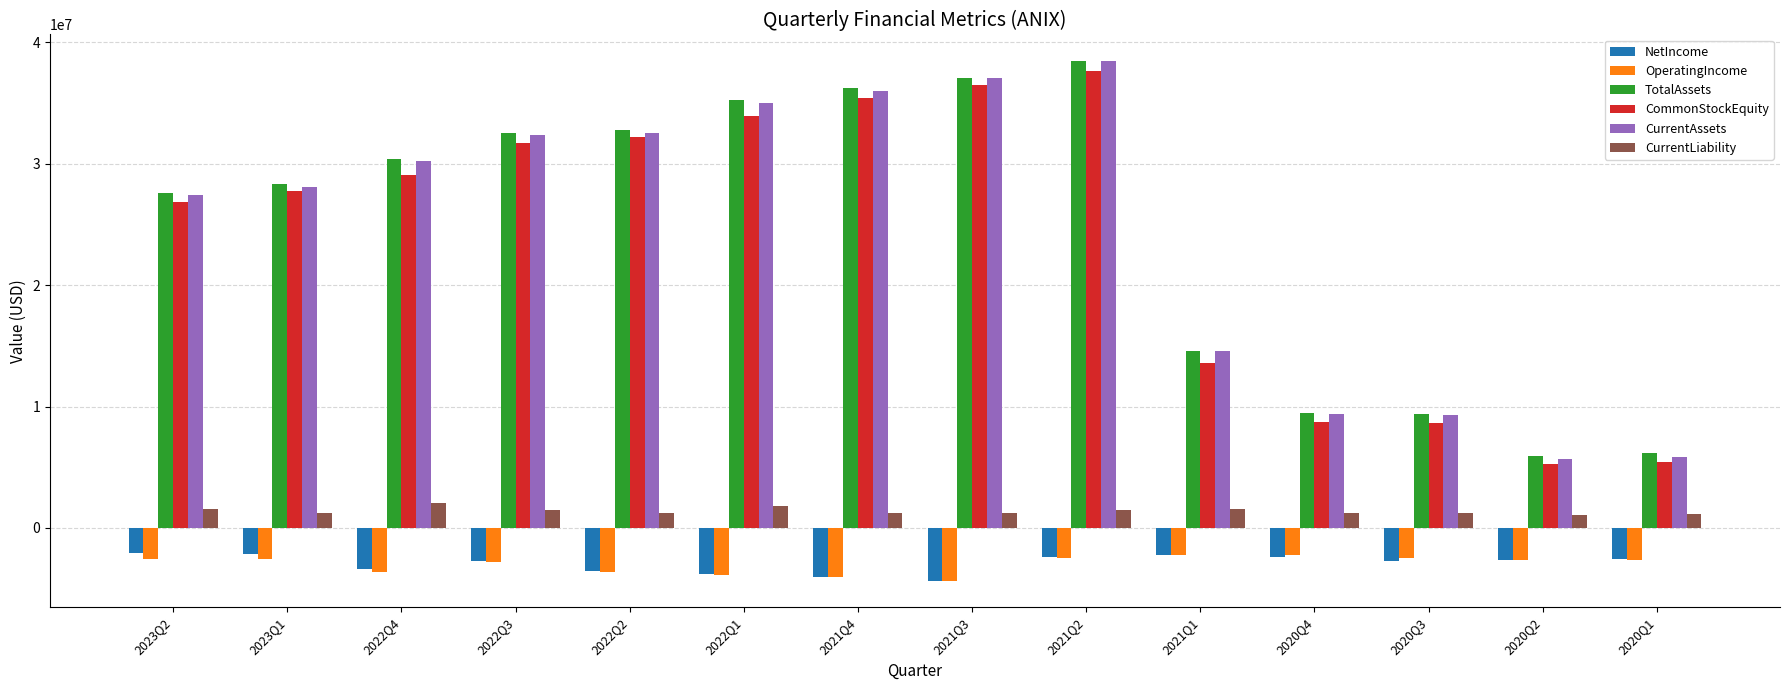

What is the spread (max minus min) of values at 2020Q4?

11822651